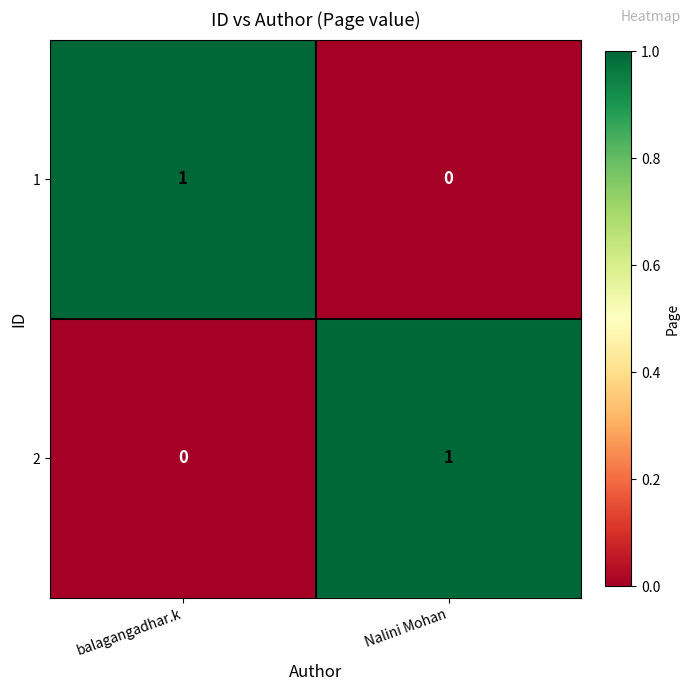

Rank the categories by 1 value from lowest to highest.

Nalini Mohan, balagangadhar.k